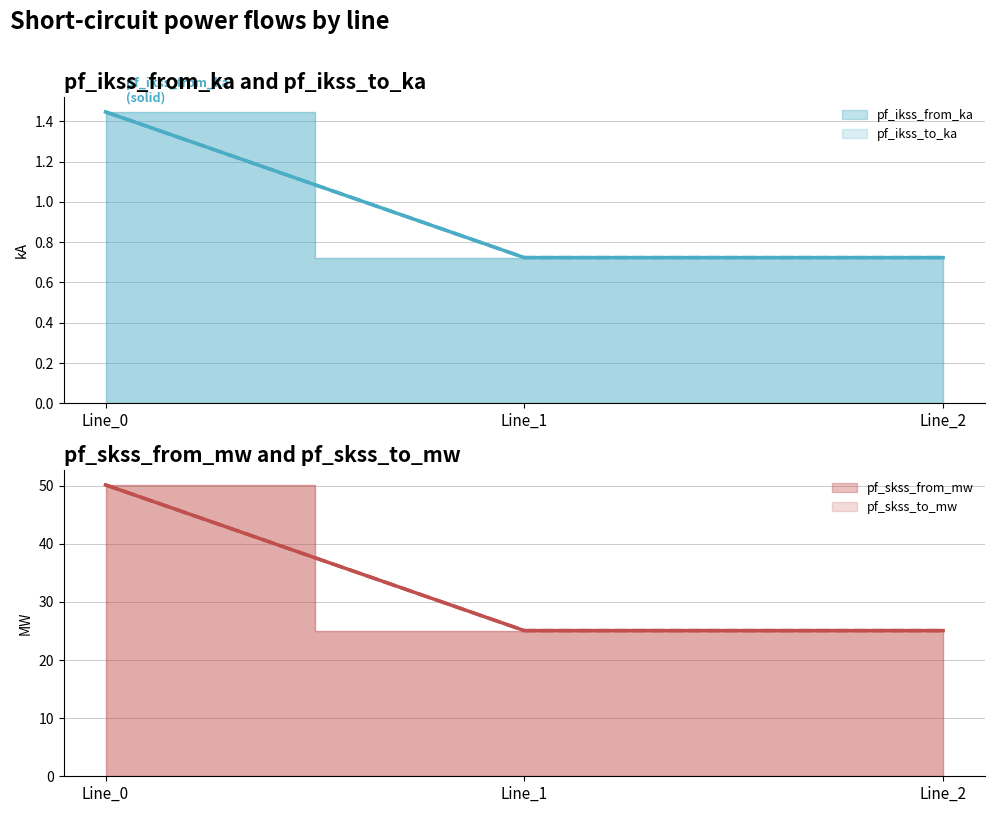

The value of pf_ikss_from_ka at Line_0 is 1.4. True or false?

True